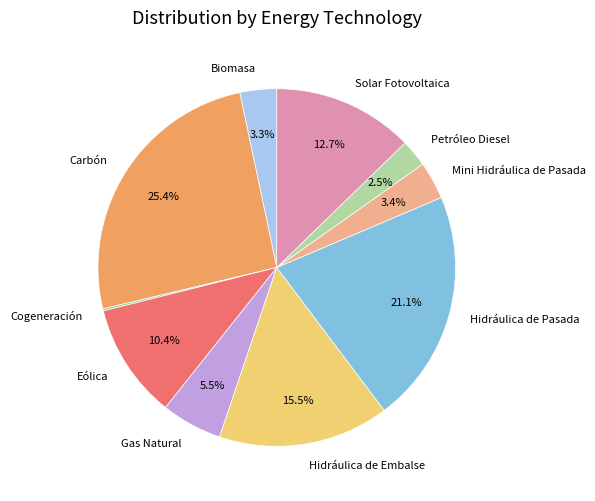

What percentage do Solar Fotovoltaica and Petróleo Diesel together represent?

15.2%